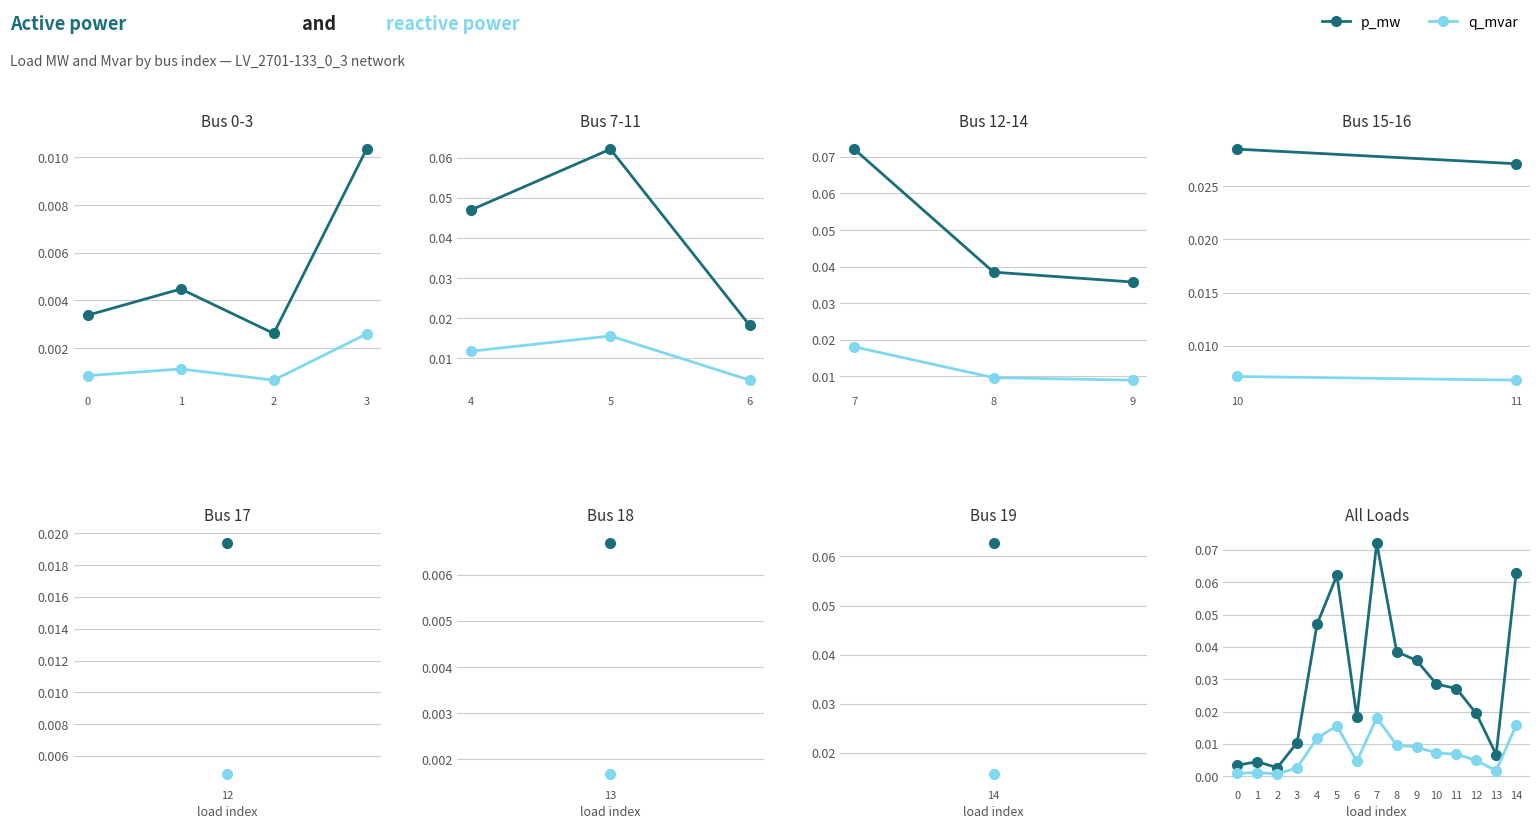

Between 10 and 0, which is larger?

10